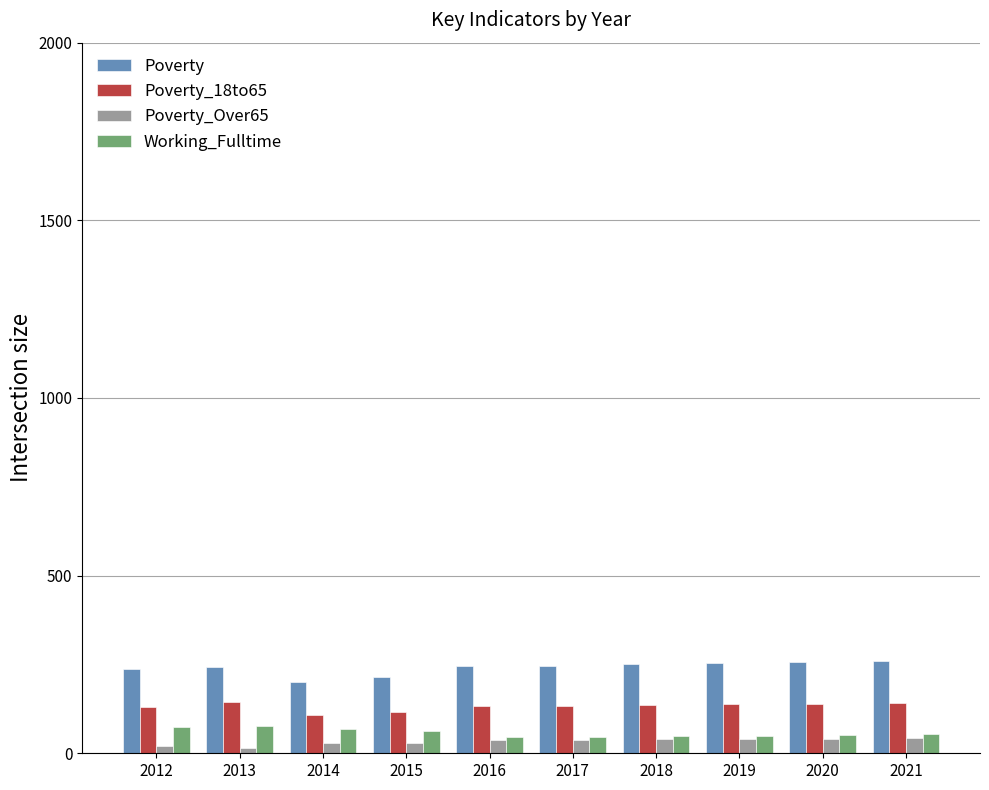

At how many categories does at least one series exceed 45?

10